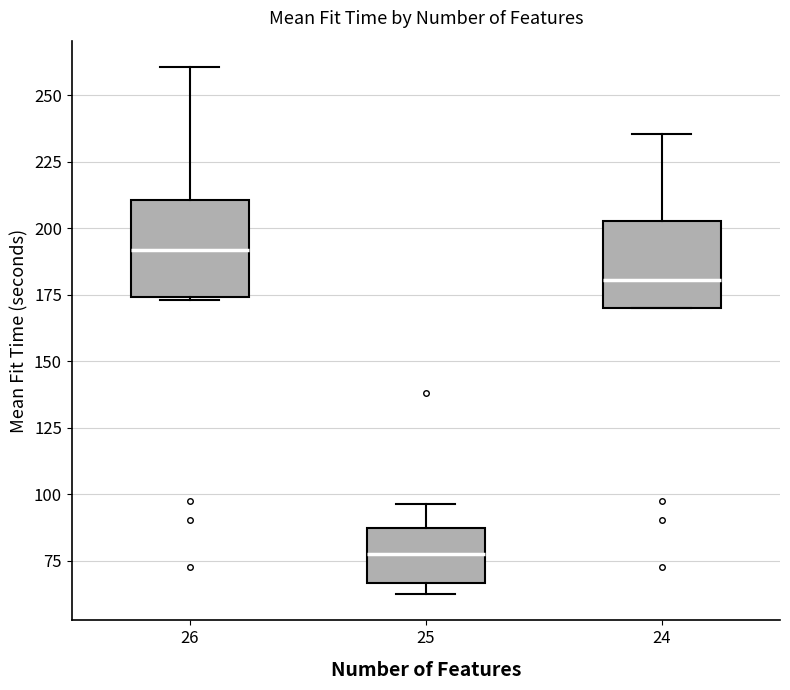

Reading left to right, transcribe this box plot: for each box, give where its median line is, the range the box spans, and where its two whiskers end, as read against the y-axis. The values are not printed on the chart, so give them approximately, as read against the axis.

26: median 190, box 175 to 210, whiskers 175 to 260
25: median 75, box 65 to 85, whiskers 60 to 95
24: median 180, box 170 to 205, whiskers 170 to 235